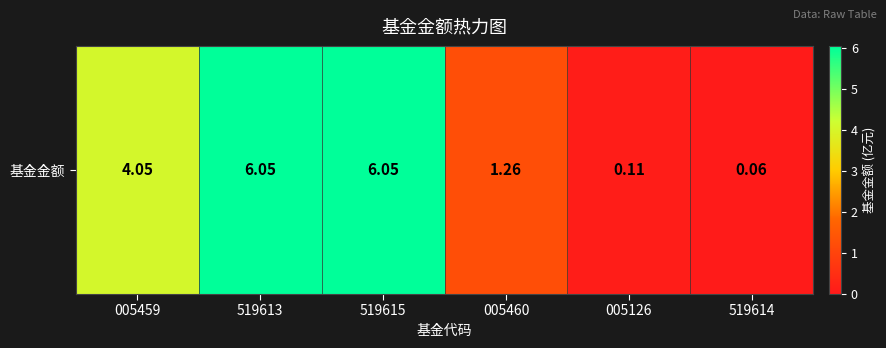

What is the sum of all values?

17.6